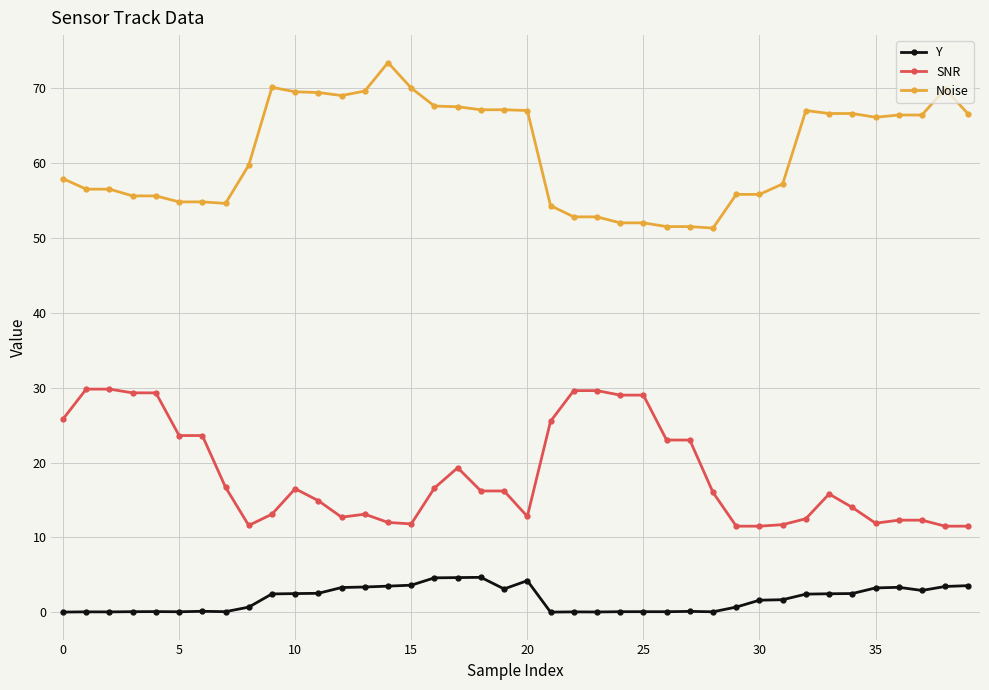

True or false: Y has more than 1 interior local peaks.

True